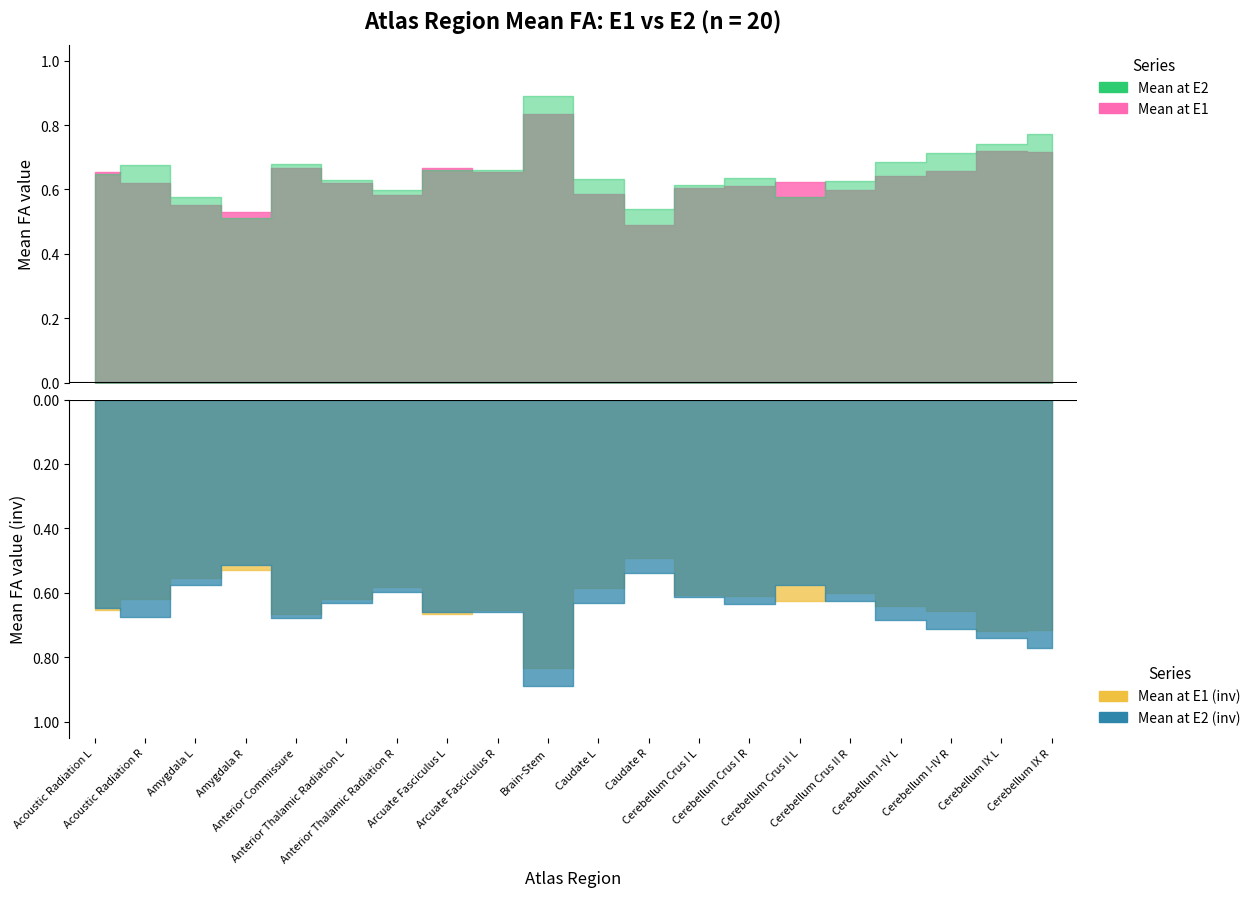

What is the smallest value displayed?

0.5